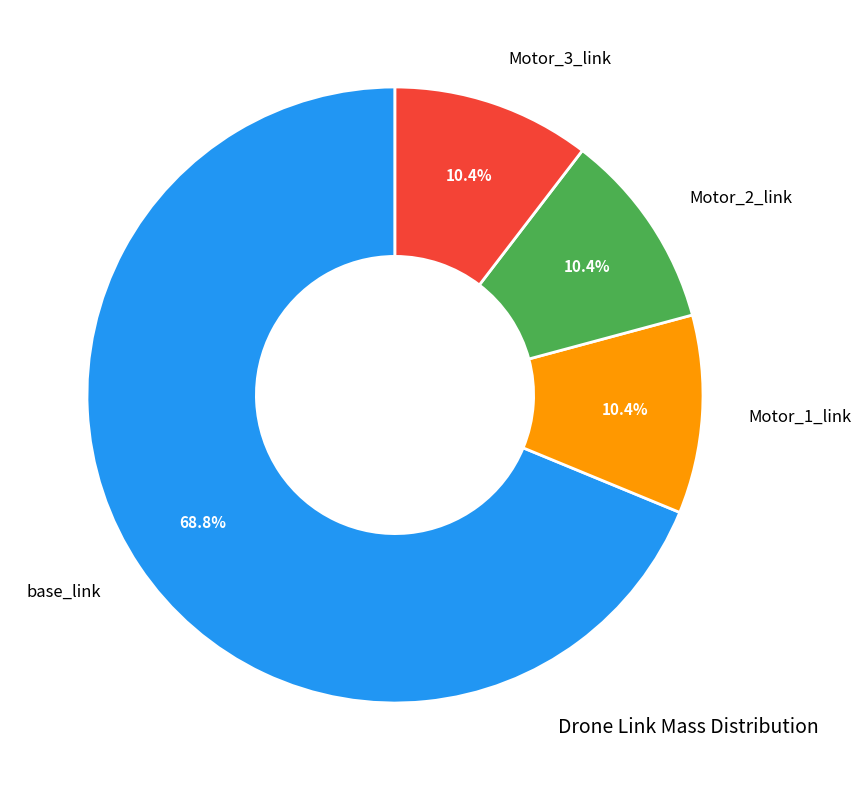

Does any single category account for the majority?

Yes